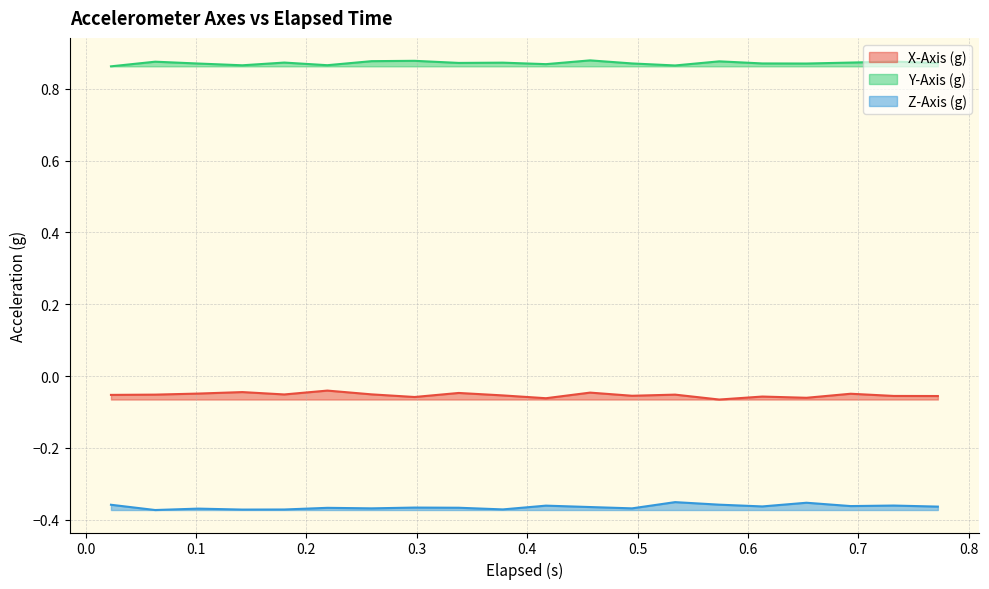

True or false: Y-Axis (g) and Z-Axis (g) intersect in this chart.

False